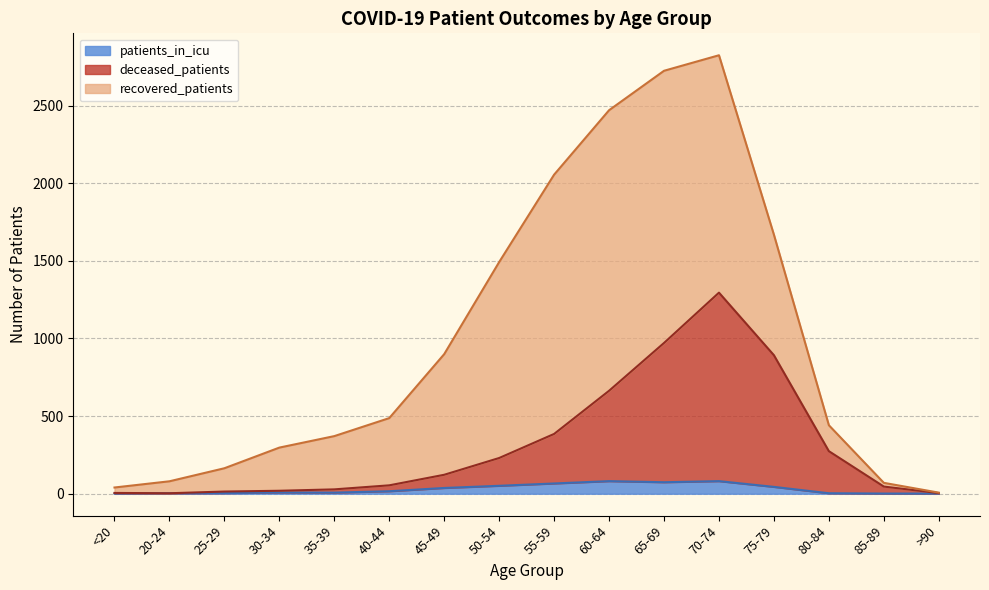

Does the chart display data point markers on the line(s)?

No